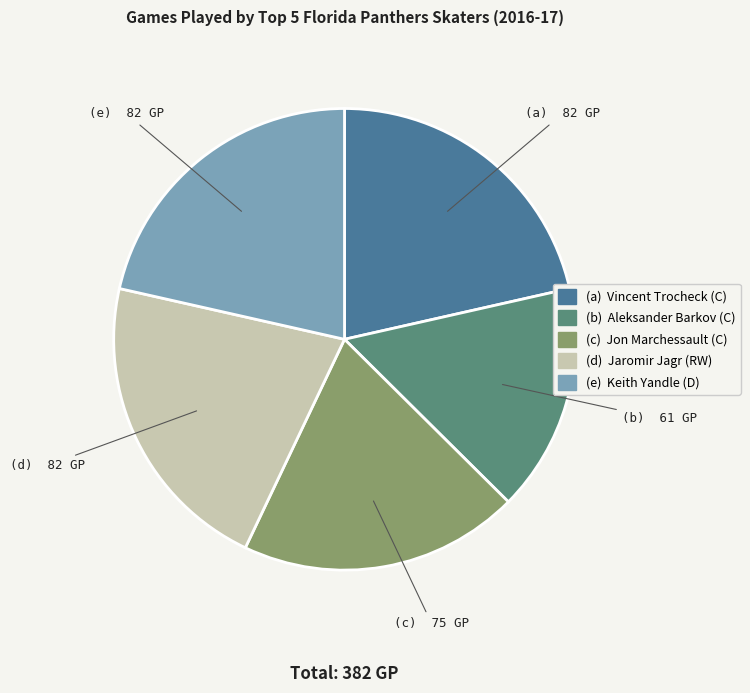

Count the number of slices in the pie.

5